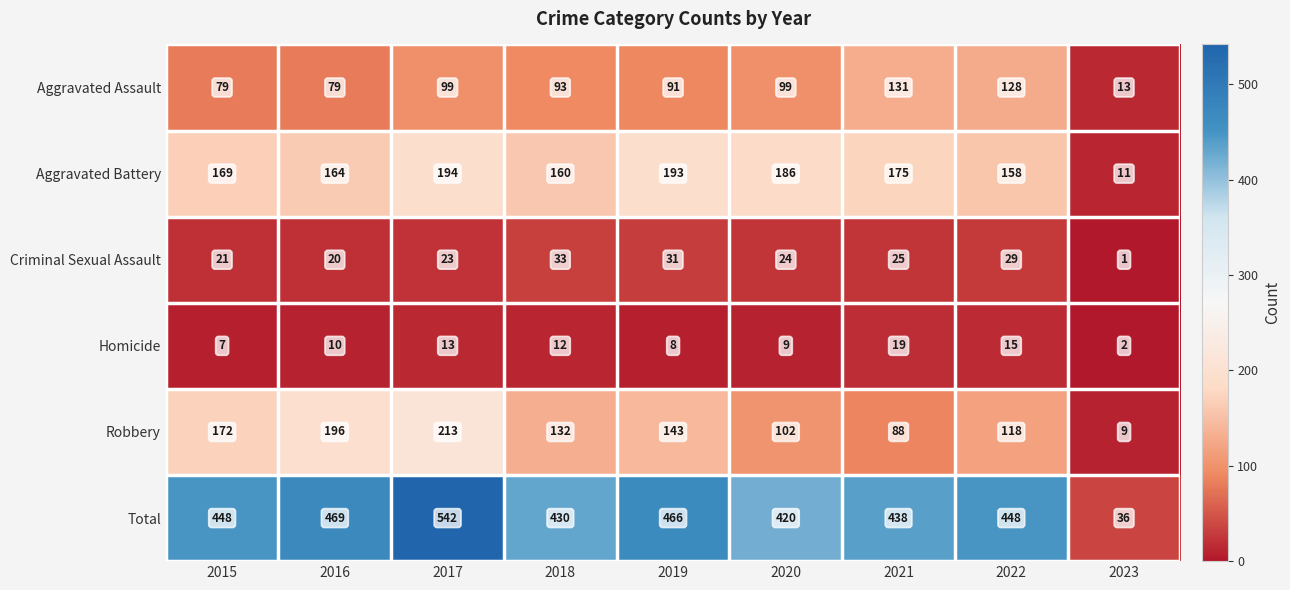

Is the value of Aggravated Assault at 2015 greater than the value of Aggravated Battery at 2023?

Yes